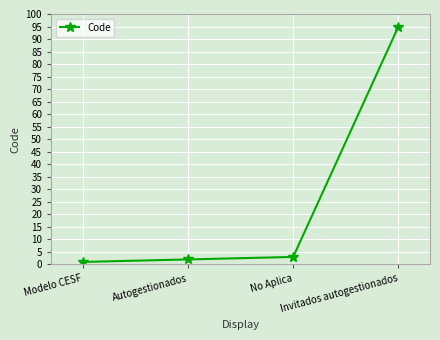

Reading left to right, list all the values displayed in this chart.

Modelo CESF=1	Autogestionados=2	No Aplica=3	Invitados autogestionados=95